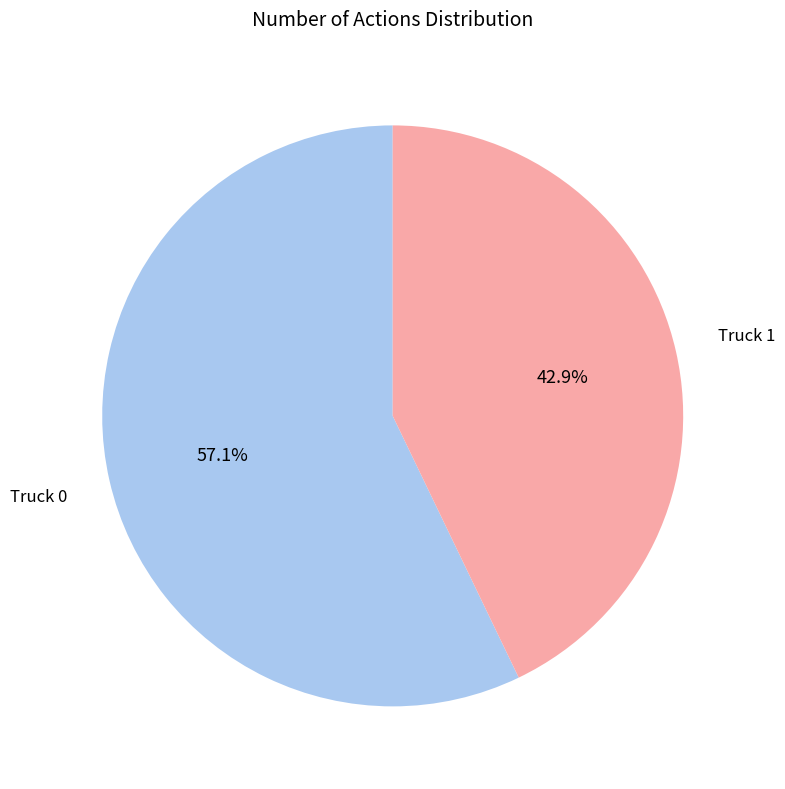

Is there a majority slice in this chart?

Yes